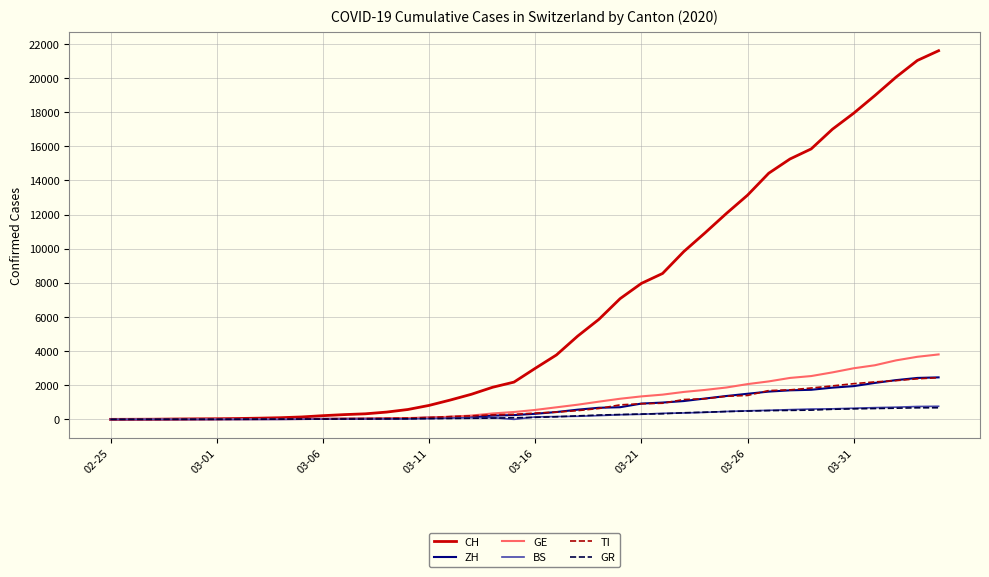

How many lines are shown in the chart?

6